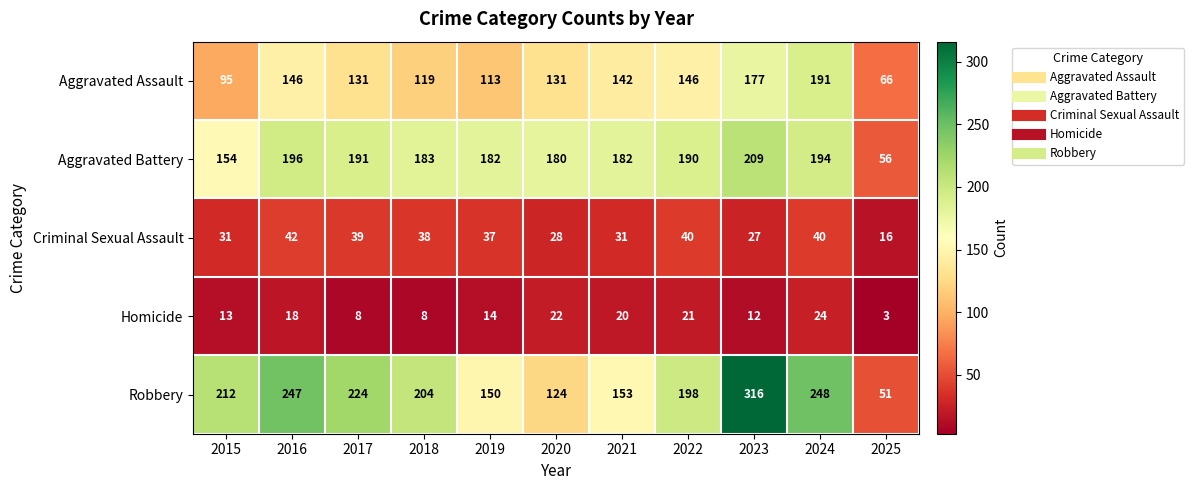

At which category does the chart reach its peak across all series?

2023